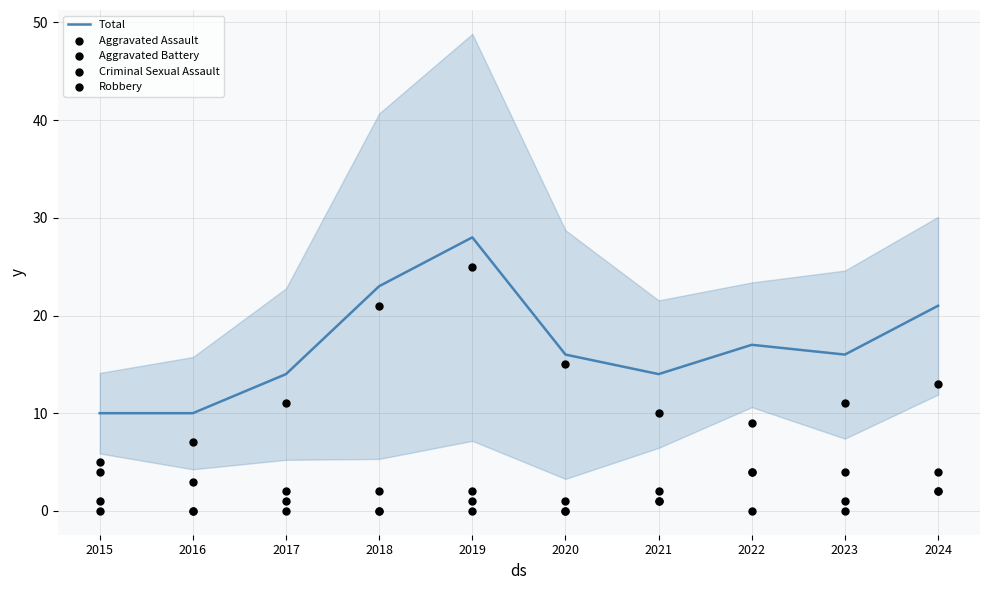

At how many categories does at least one series exceed 26?

1